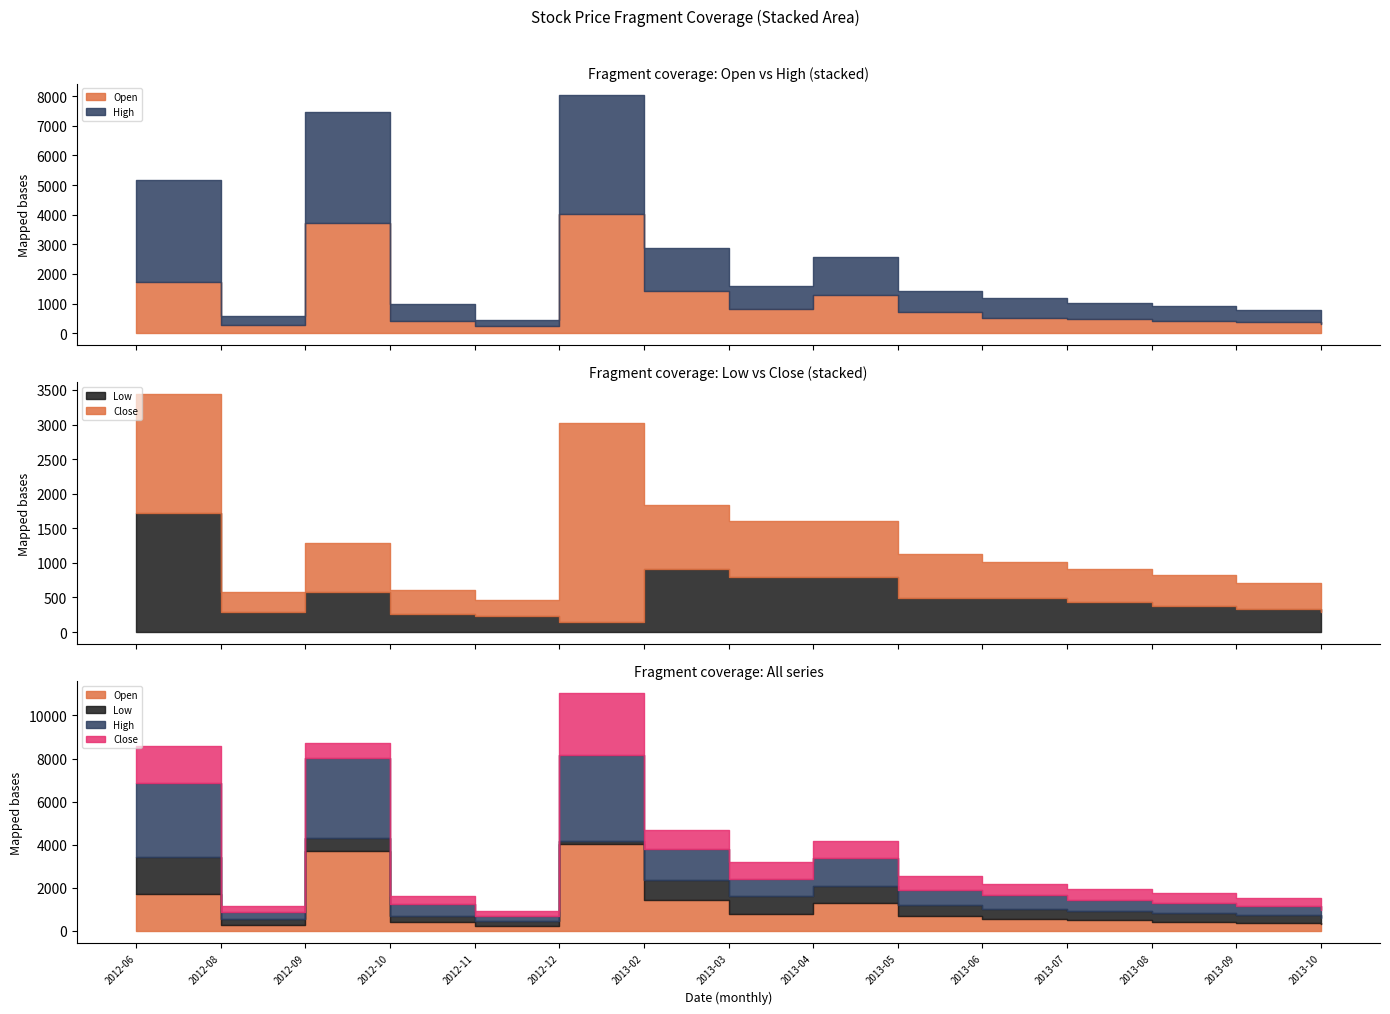

True or false: Open and High cross at least once.

False